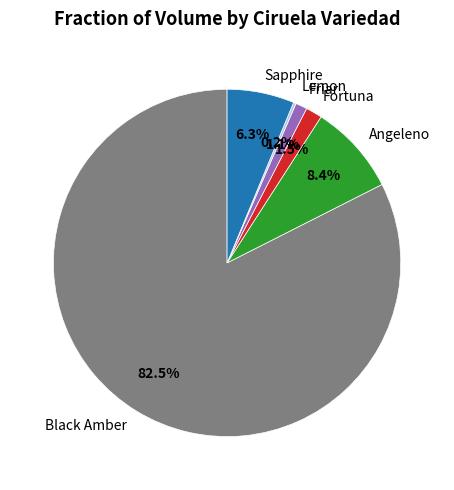

What is the largest slice in the pie chart?

Black Amber